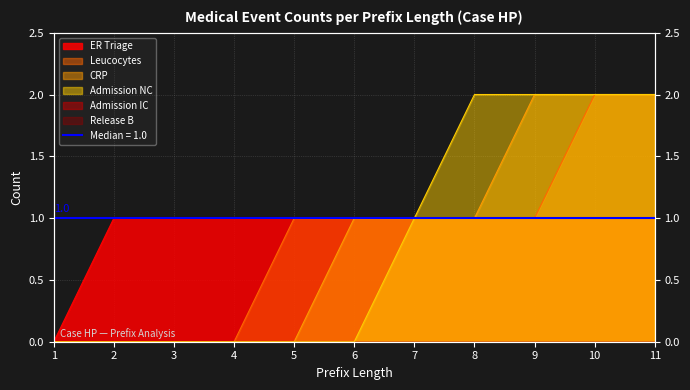

Reading left to right, transcribe all the data shown in this chart.

ER Triage: 1=0	2=1	3=1	4=1	5=1	6=1	7=1	8=1	9=1	10=1	11=1
Leucocytes: 1=0	2=0	3=0	4=0	5=1	6=1	7=1	8=1	9=1	10=2	11=2
CRP: 1=0	2=0	3=0	4=0	5=0	6=1	7=1	8=1	9=2	10=2	11=2
Admission NC: 1=0	2=0	3=0	4=0	5=0	6=0	7=1	8=2	9=2	10=2	11=2